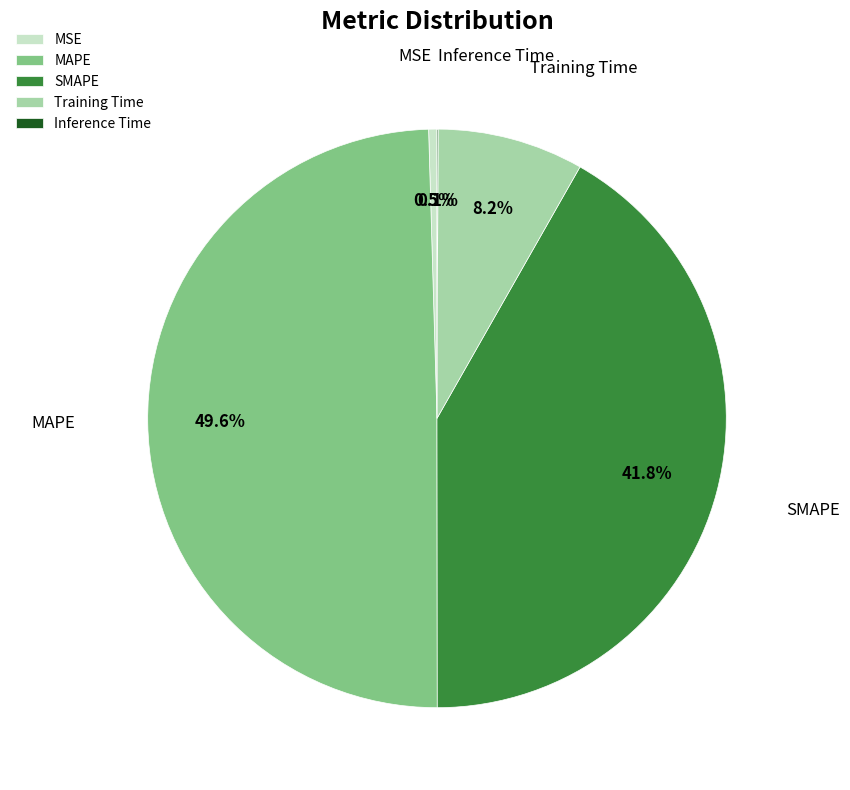

Between MSE and MAPE, which is larger?

MAPE